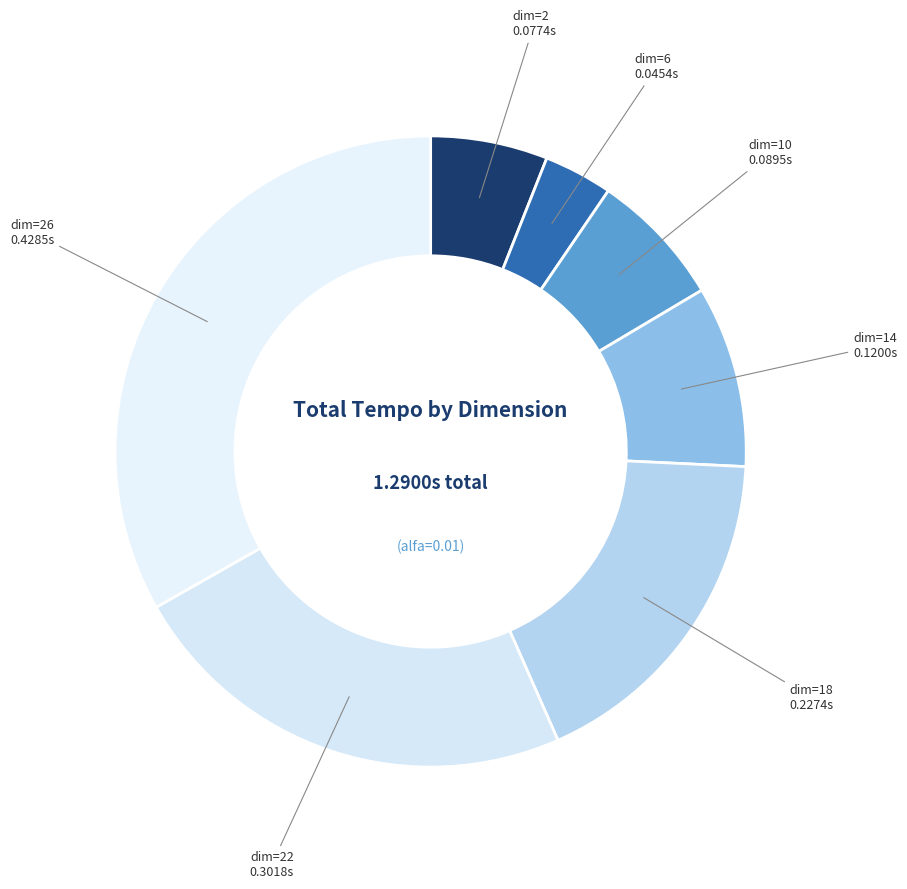

Do dim=6 and dim=26 together represent more than half of the pie?

No